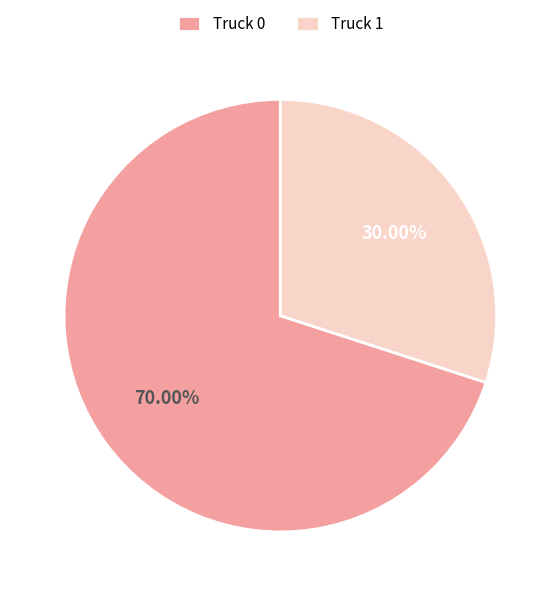

Is it true that Truck 1 is 30% of the pie?

True